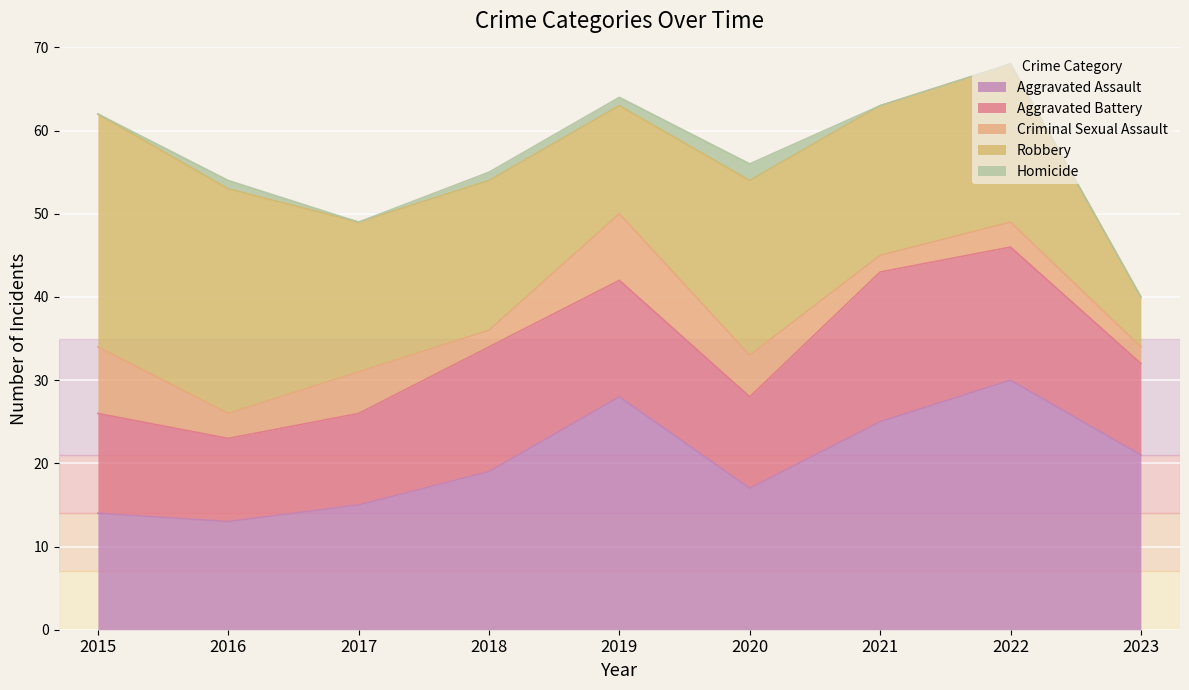

Which series has the largest range (max minus min)?

Robbery